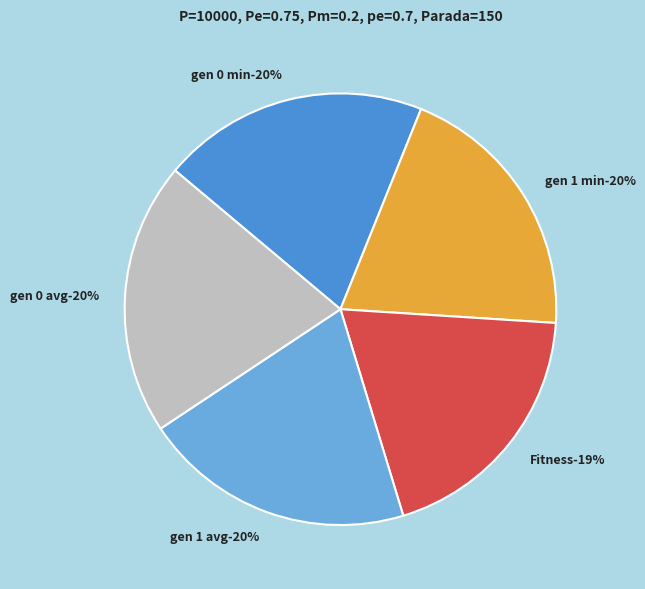

What percentage is the gen 0 avg slice, to the nearest percent?

20%